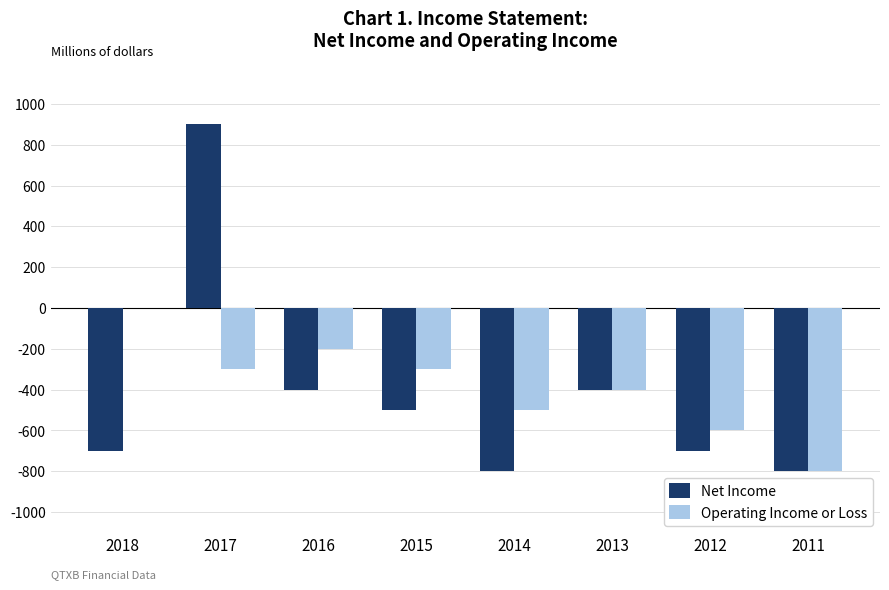

Which category has the highest value across all series?

2017